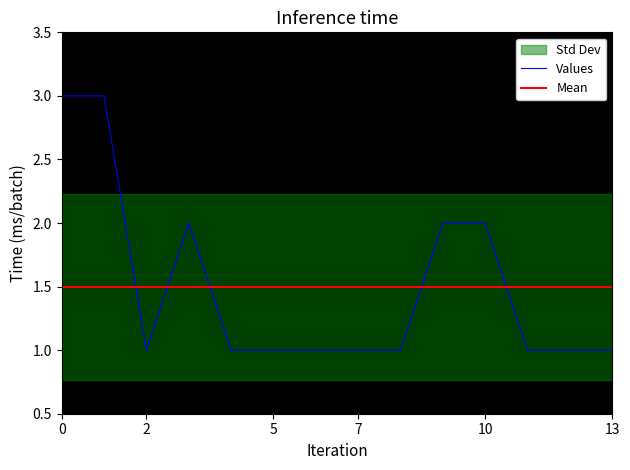

True or false: the data shows 5 at 2019-02-15 15:26:00.

False